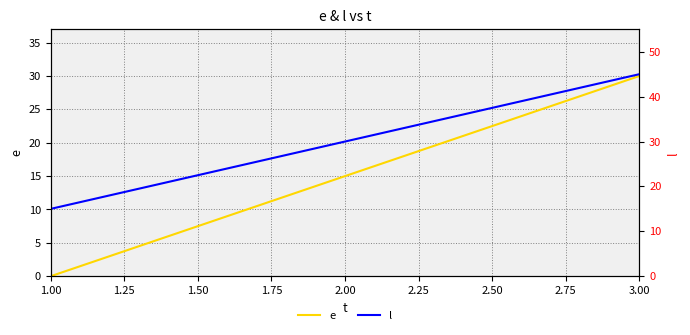

How many values in the e series exceed 15?

1